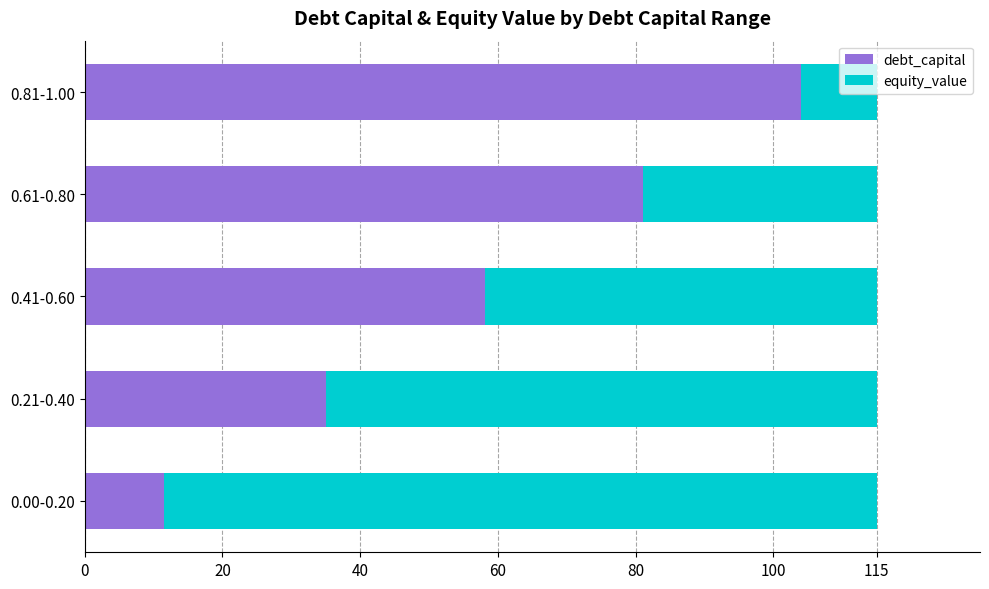

How many values in the debt_capital series exceed 58?

3